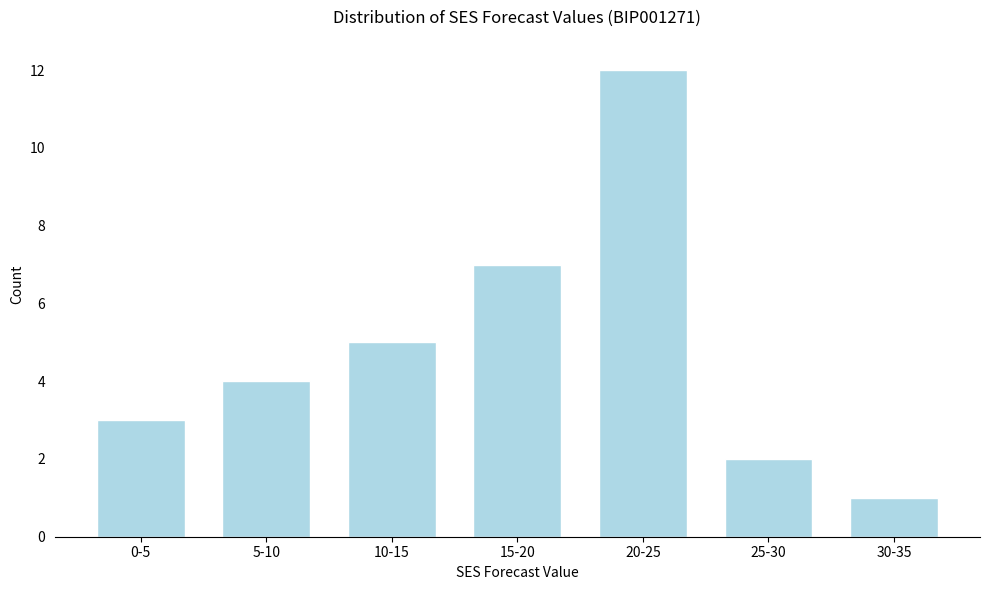

Reading right to left, what are all the values shown in this chart?

30-35=1	25-30=2	20-25=12	15-20=7	10-15=5	5-10=4	0-5=3